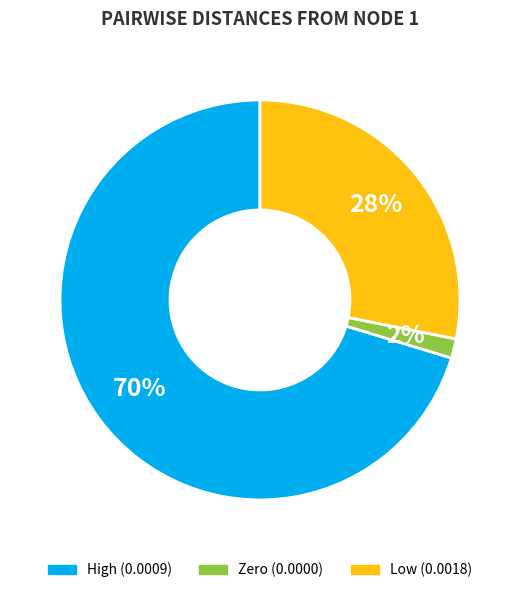

Does any single category account for the majority?

Yes